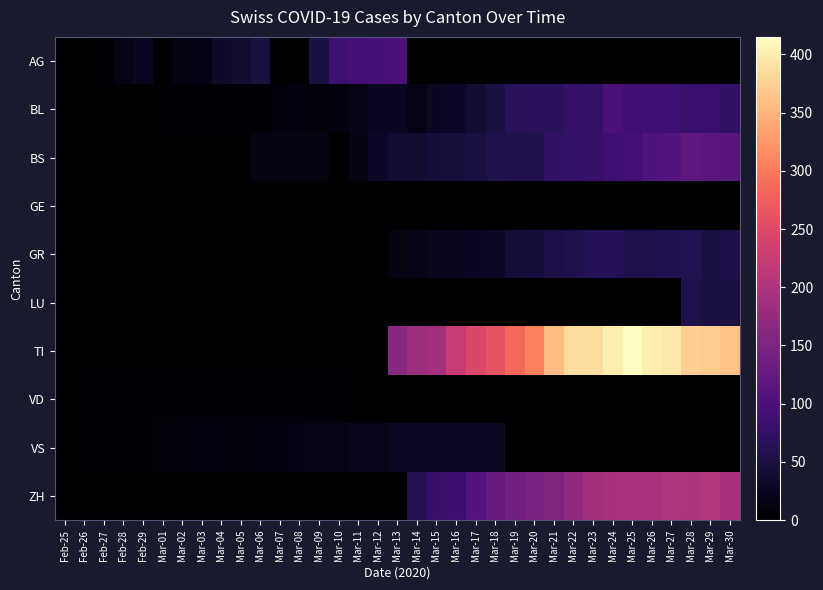

How many data points does each series have?

35